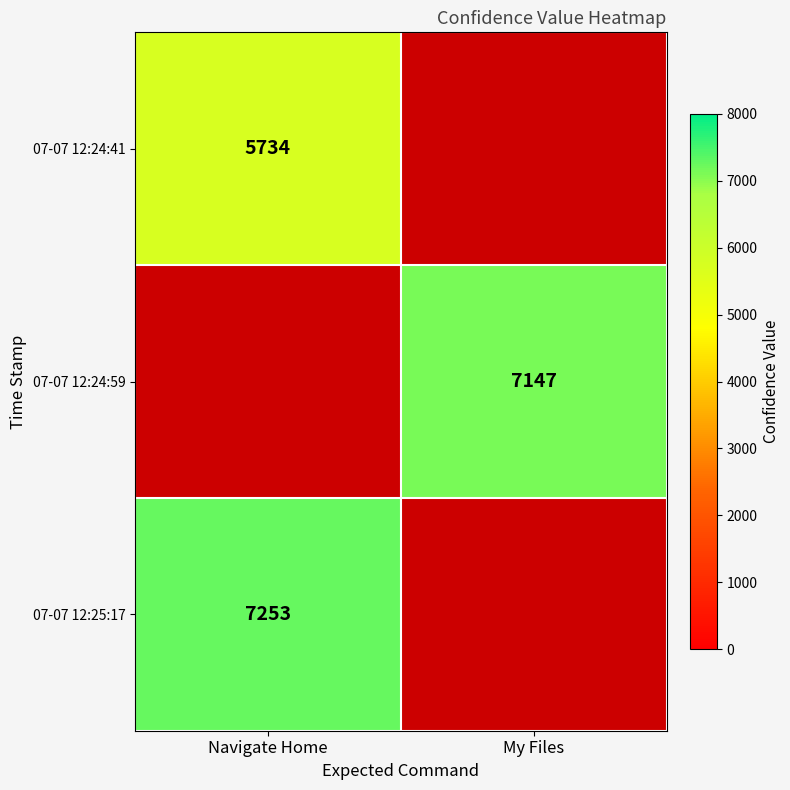

Is it true that 07-07 12:25:17 equals 7253 at Navigate Home?

True